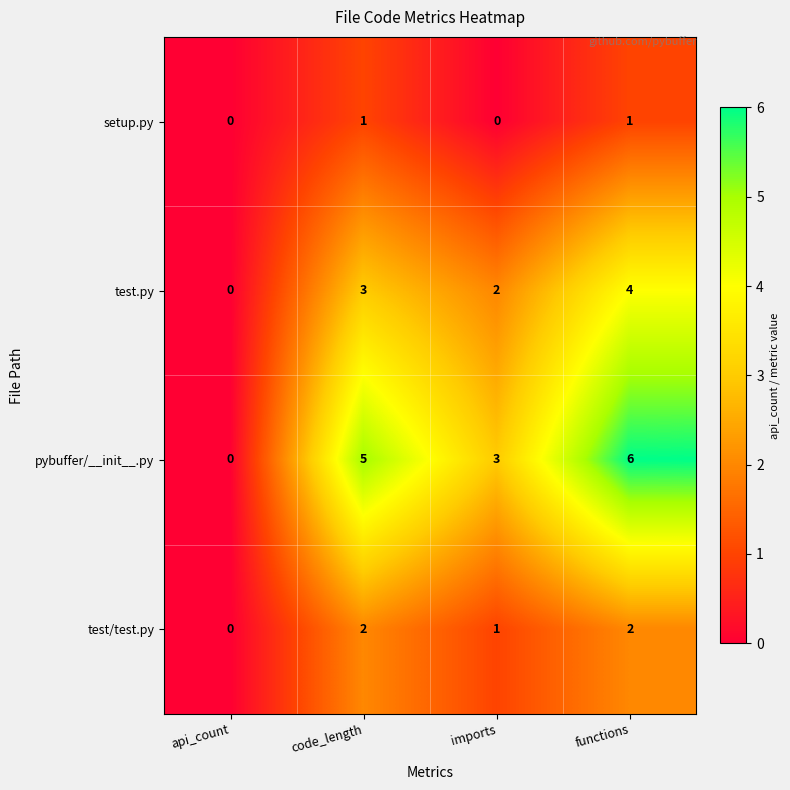

Reading left to right, extract all data points from this chart.

setup.py: 0	1	0	1
test.py: 0	3	2	4
pybuffer/__init__.py: 0	5	3	6
test/test.py: 0	2	1	2